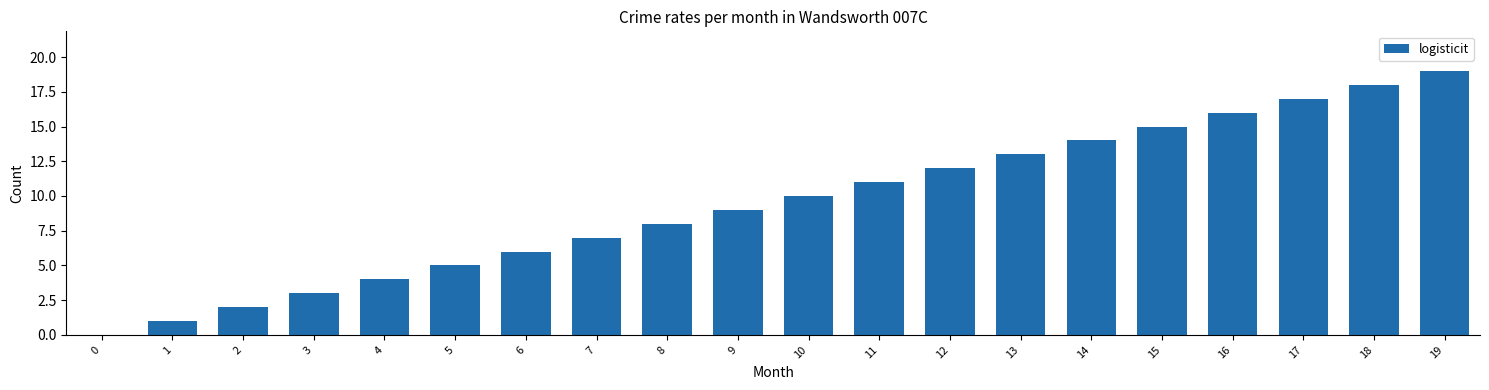

What is the sum of all values?

190